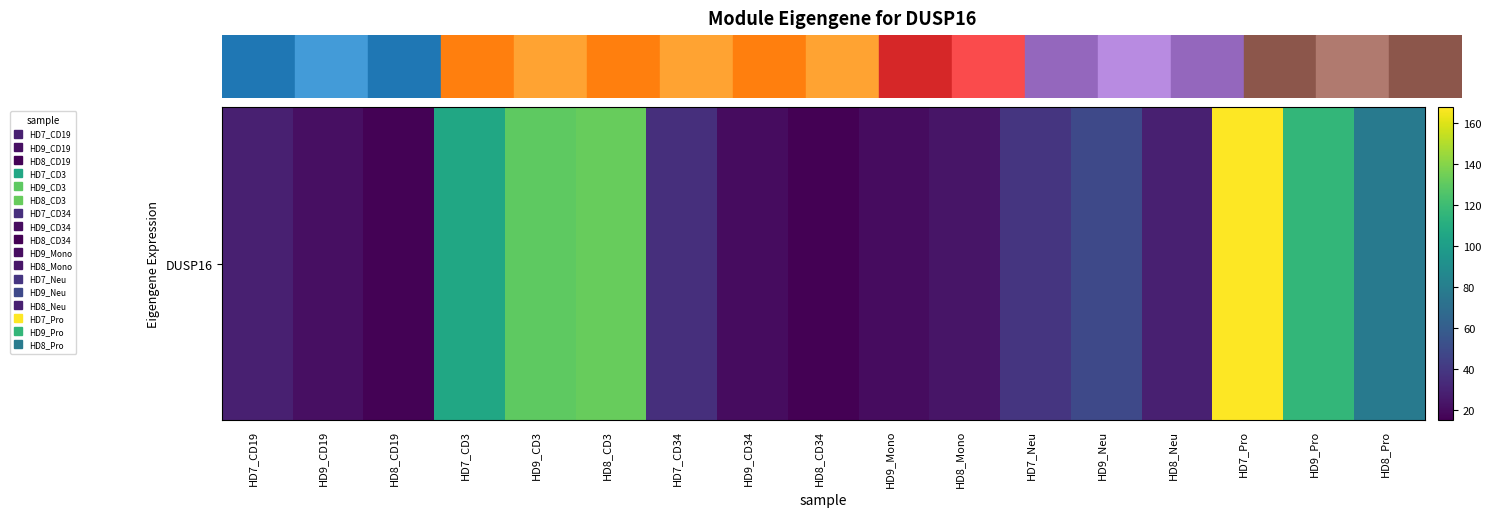

What value does the data have at HD9_CD34?

20.5